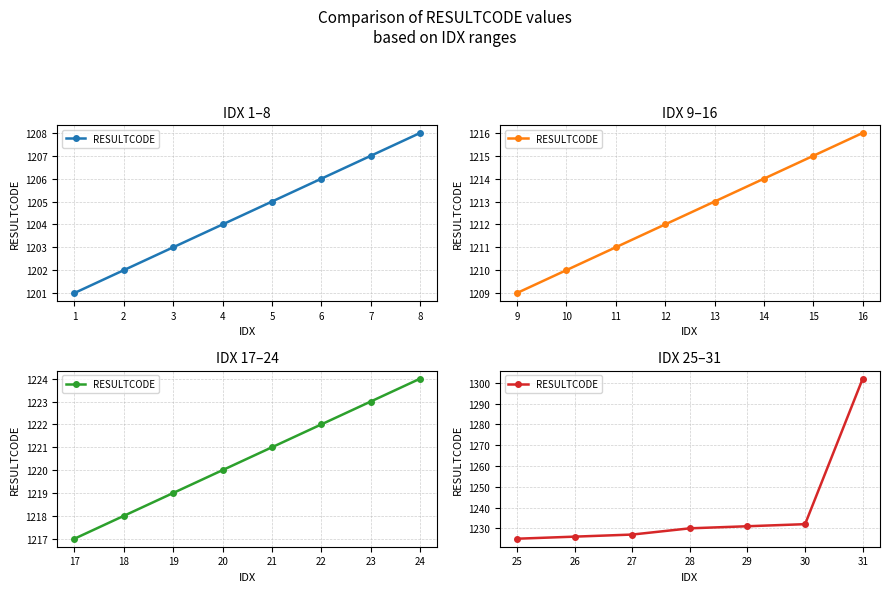

The value at 30 is 791. True or false?

False